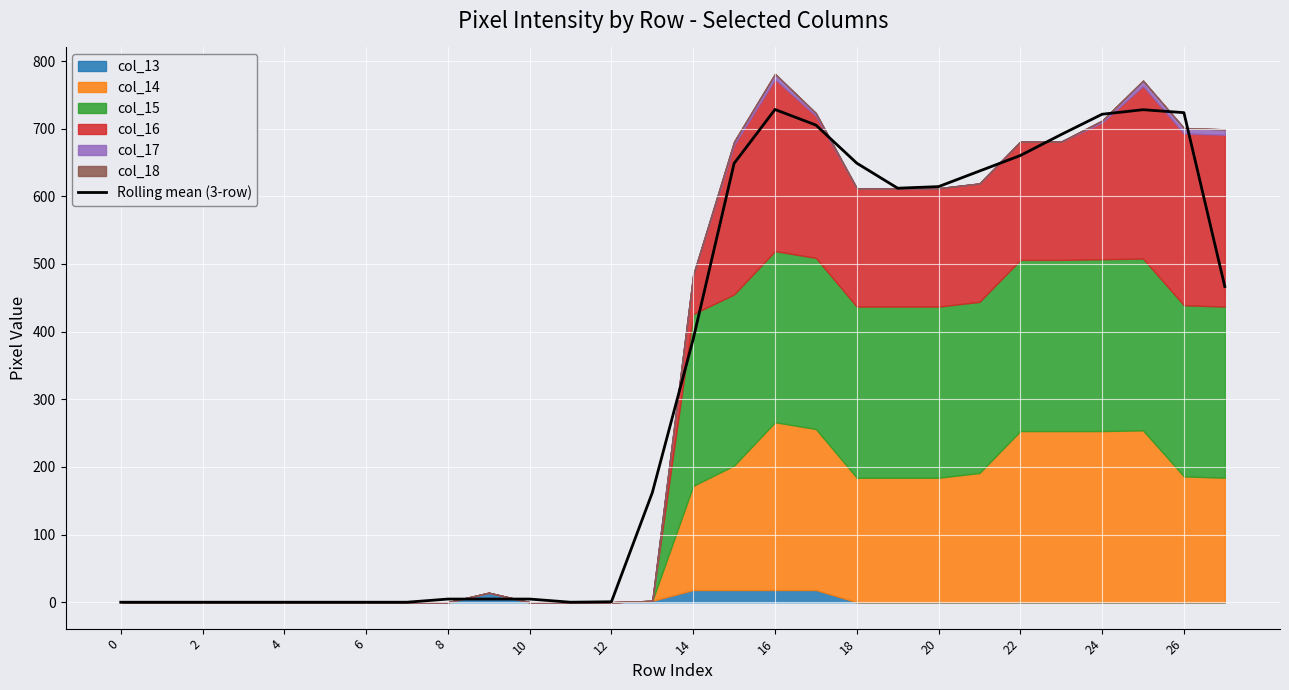

What is the label of the 12th point from the right?

16